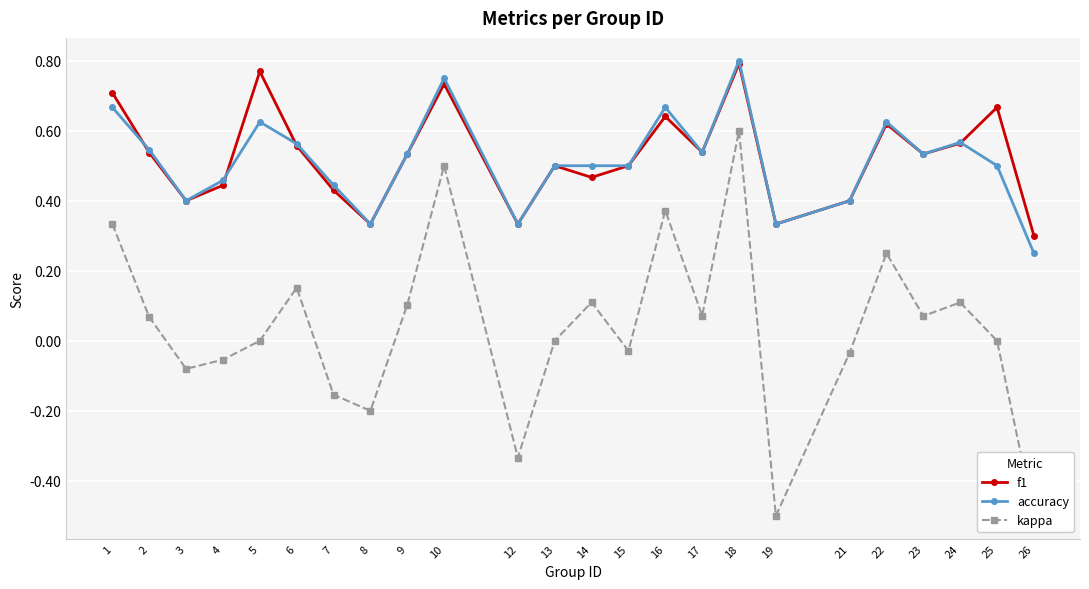

Which series has the largest total across all categories?

f1